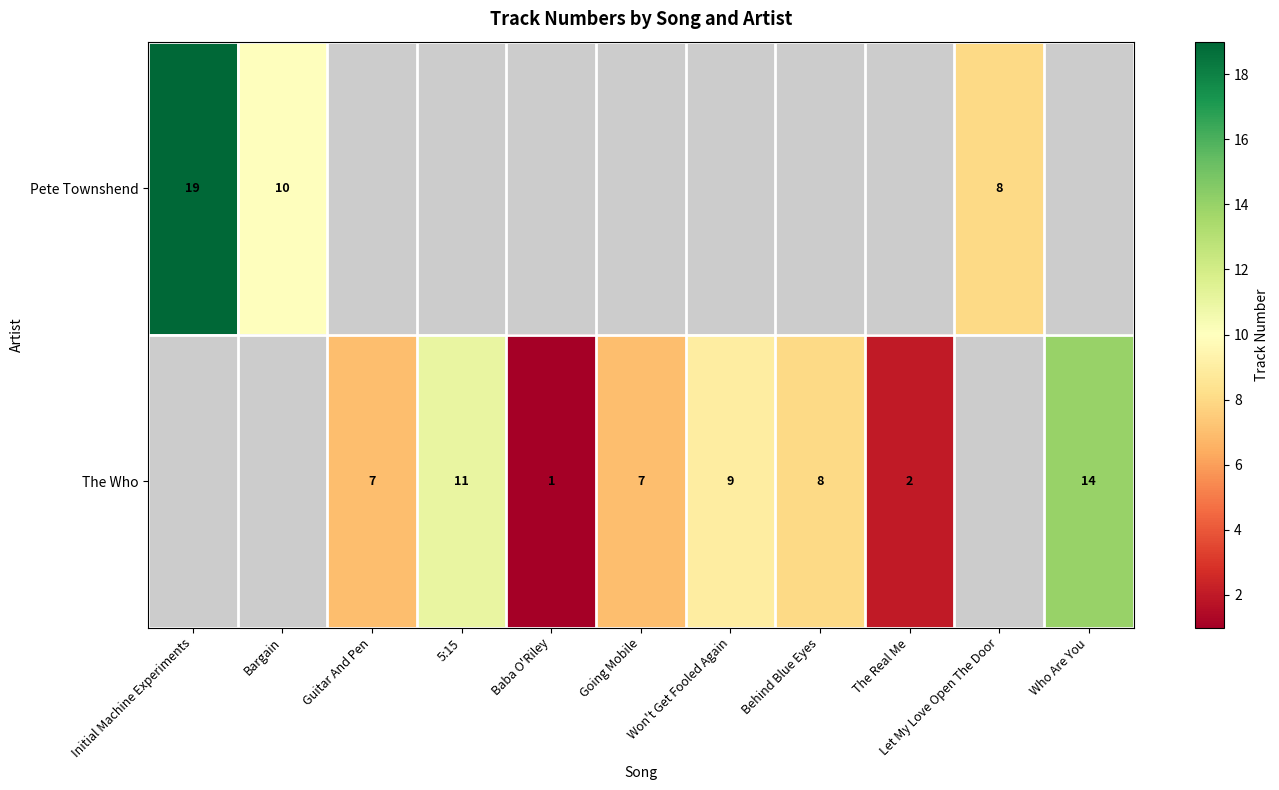

True or false: The Who has a value of 14 at Who Are You.

True